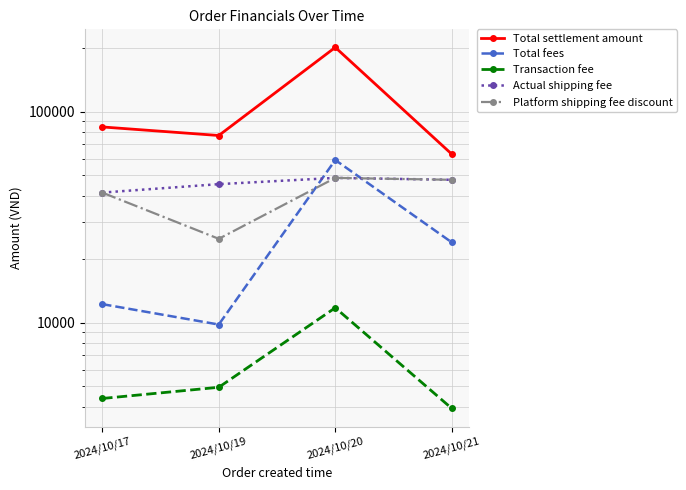

True or false: Actual shipping fee and Platform shipping fee discount cross at least once.

False